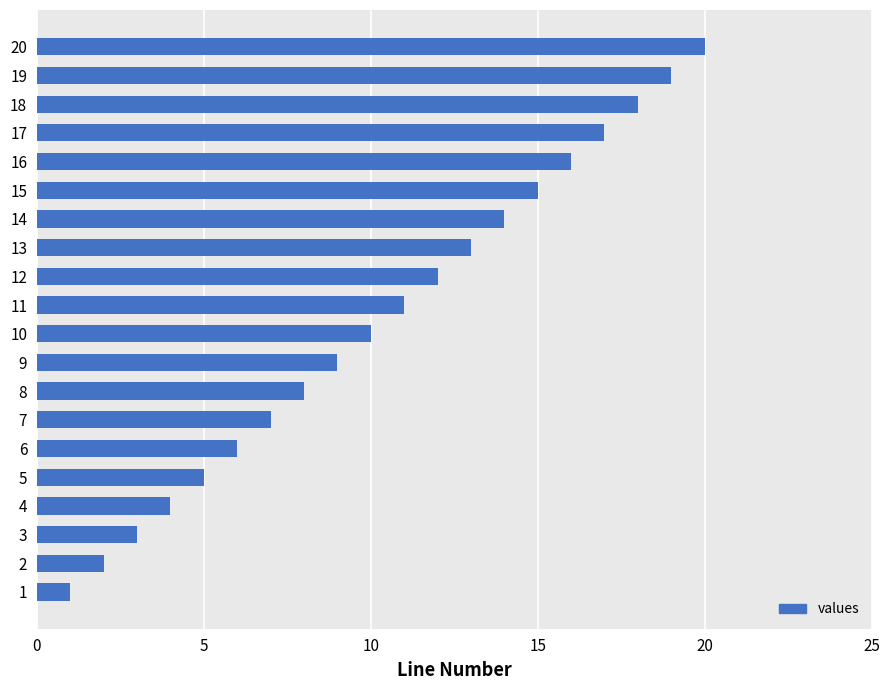

How many distinct data groups are displayed?

1